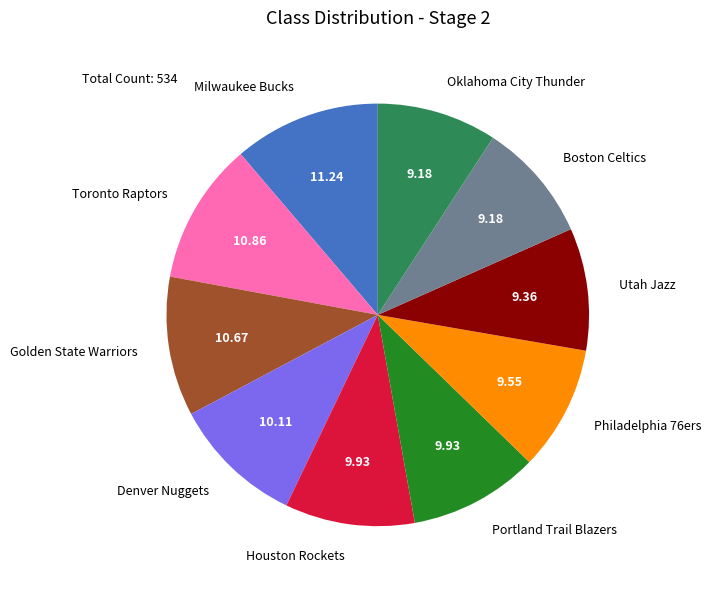

Do Boston Celtics and Oklahoma City Thunder together represent more than half of the pie?

No